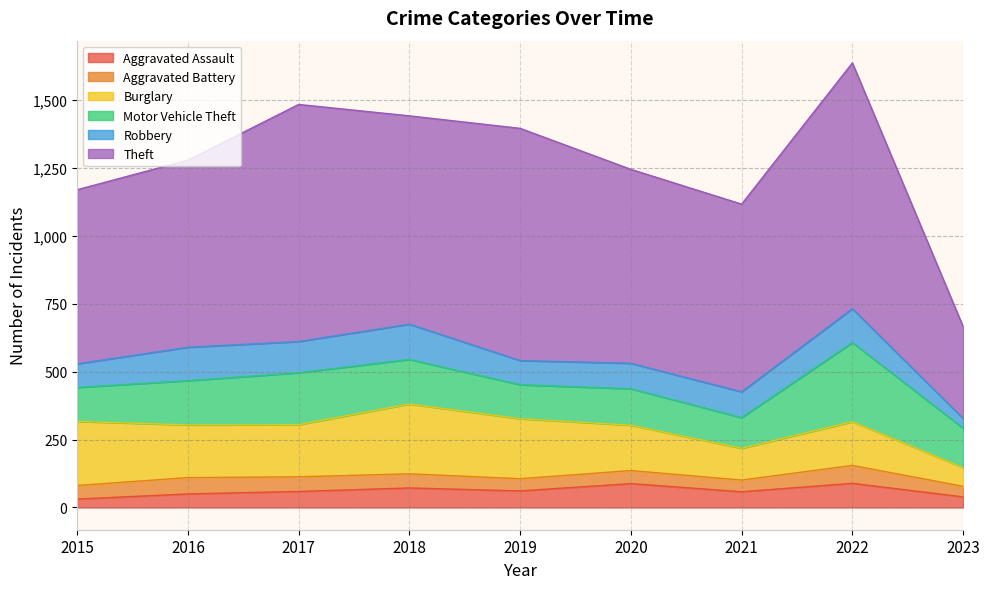

How many lines are shown in the chart?

6